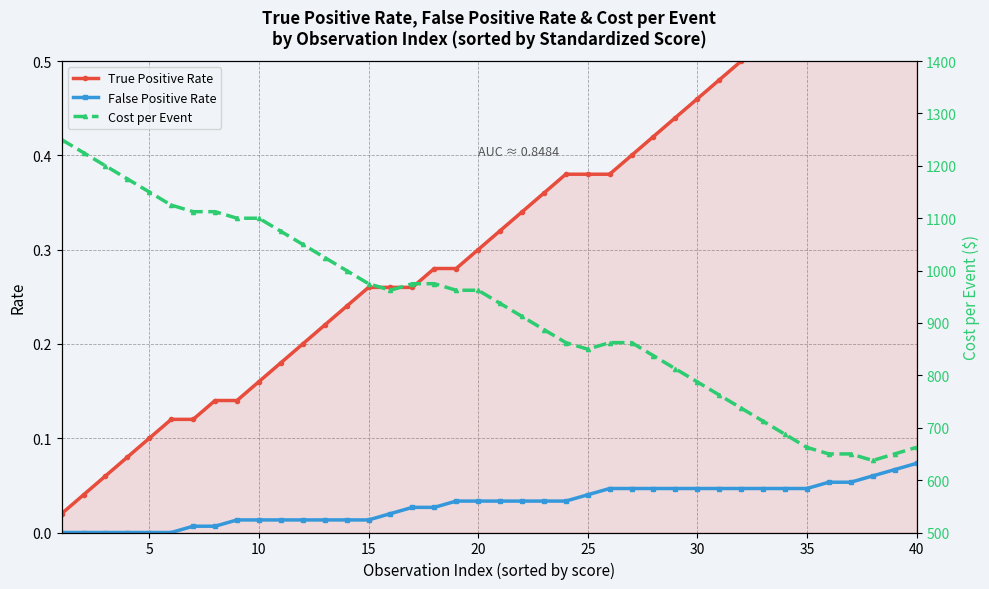

How many data points does each series have?

40